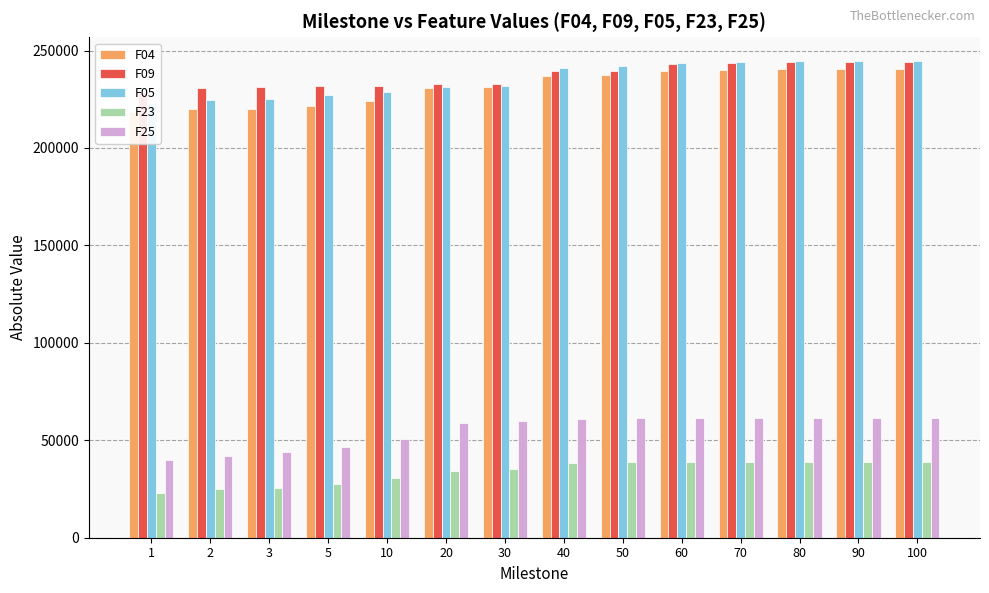

At how many categories does at least one series exceed 234729?

7